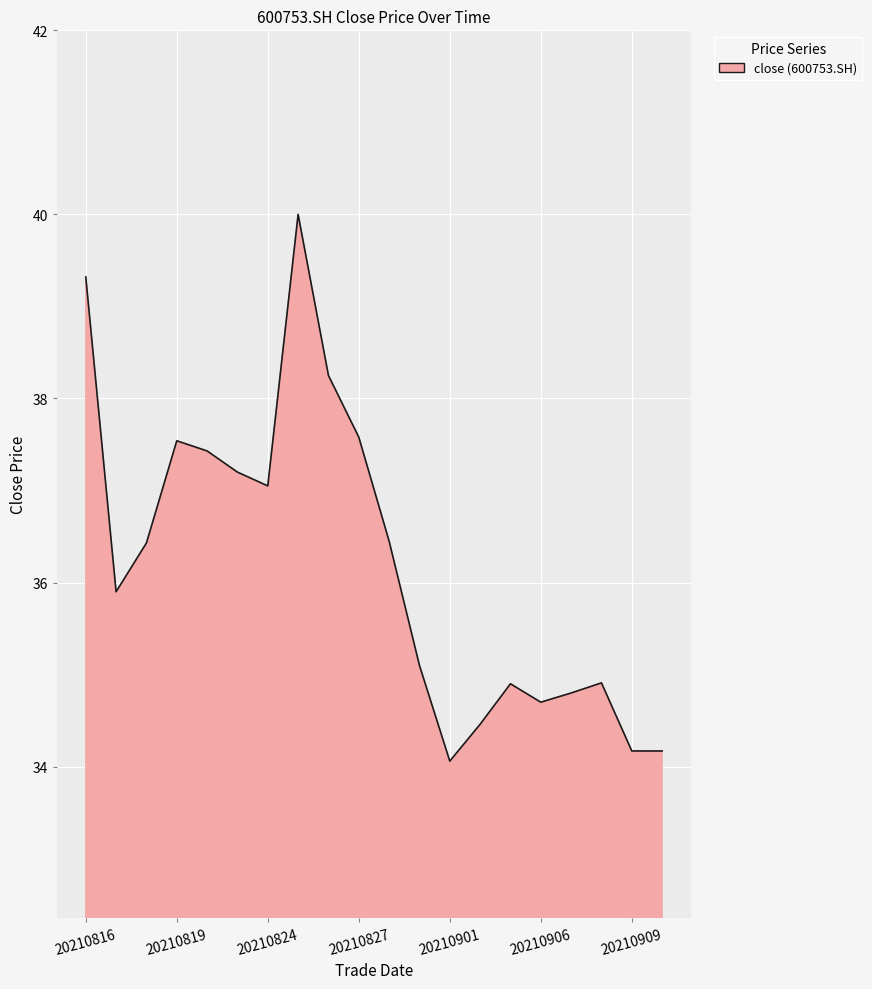

What is the average value?

36.2